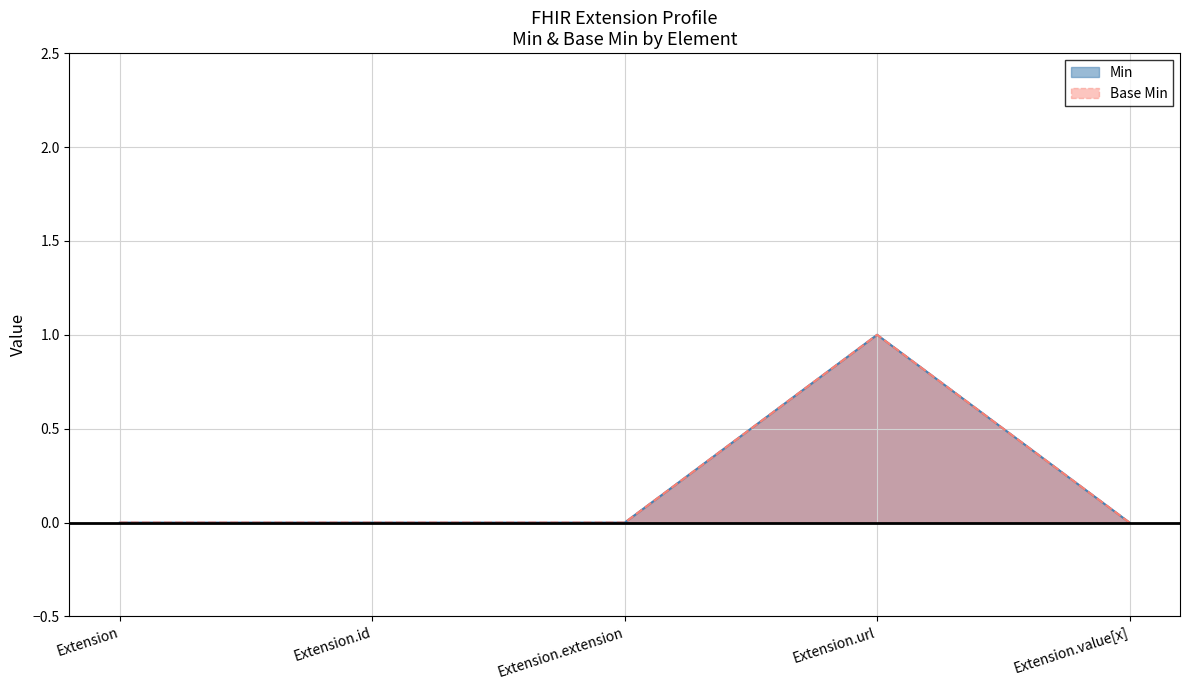

True or false: Min and Base Min intersect in this chart.

False